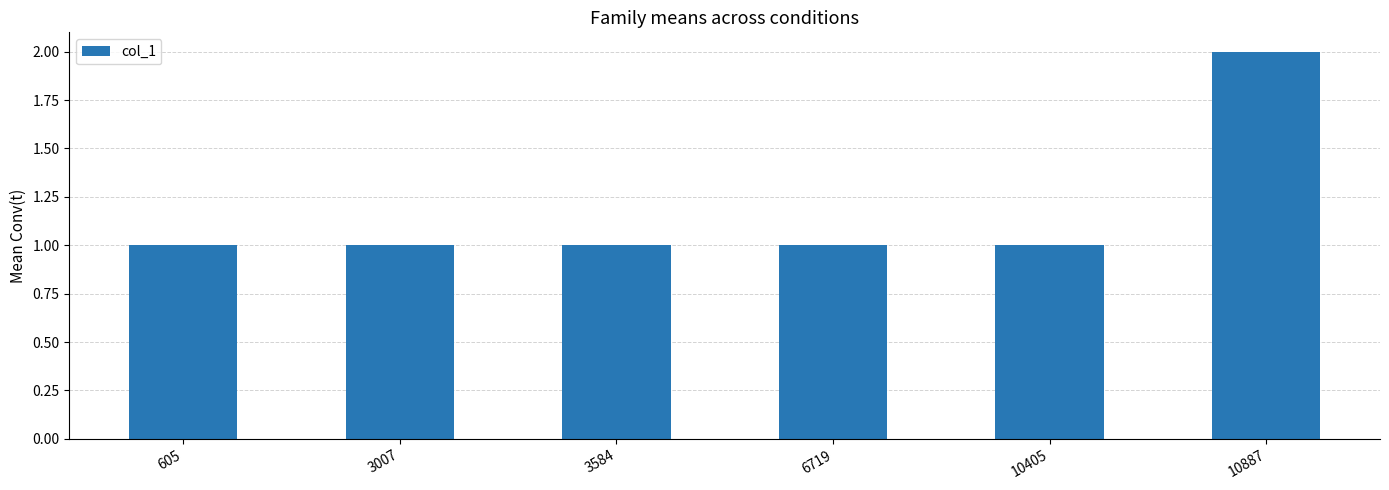

Reading left to right, what are all the values shown in this chart?

1	1	1	1	1	2